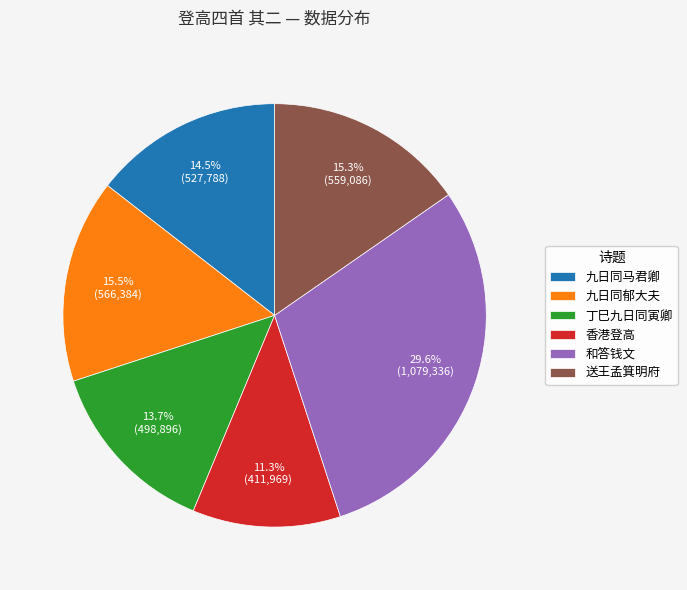

What is the largest slice in the pie chart?

和答钱文